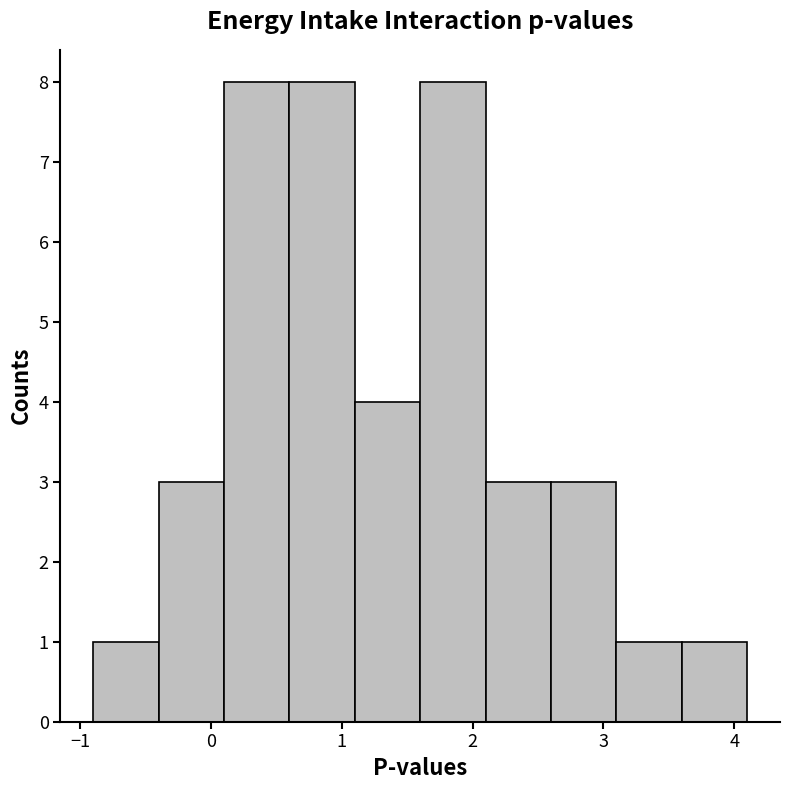

Reading left to right, list every bar in this chart as the range it spans on the x-axis followed by its height. The values are not printed on the chart, so give them approximately, as read against the axis.

-0.9 to -0.4: 1
-0.4 to 0.1: 3
0.1 to 0.6: 8
0.6 to 1.1: 8
1.1 to 1.6: 4
1.6 to 2.1: 8
2.1 to 2.6: 3
2.6 to 3.1: 3
3.1 to 3.6: 1
3.6 to 4.1: 1